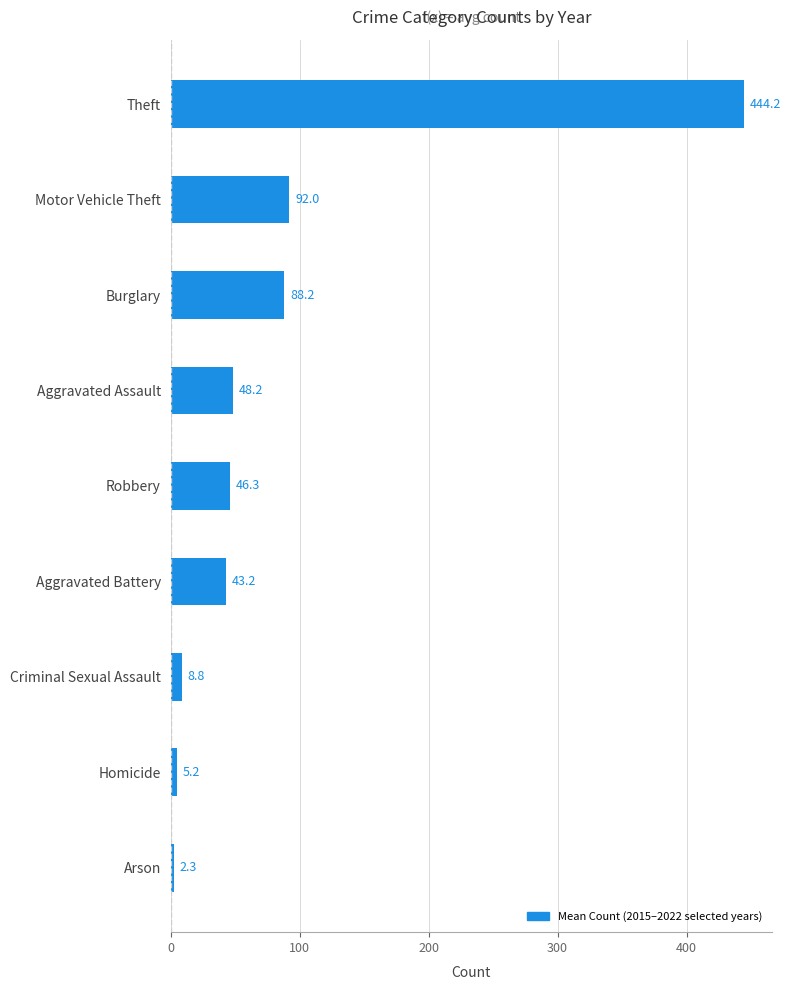

What is the maximum value shown in the chart?

444.2